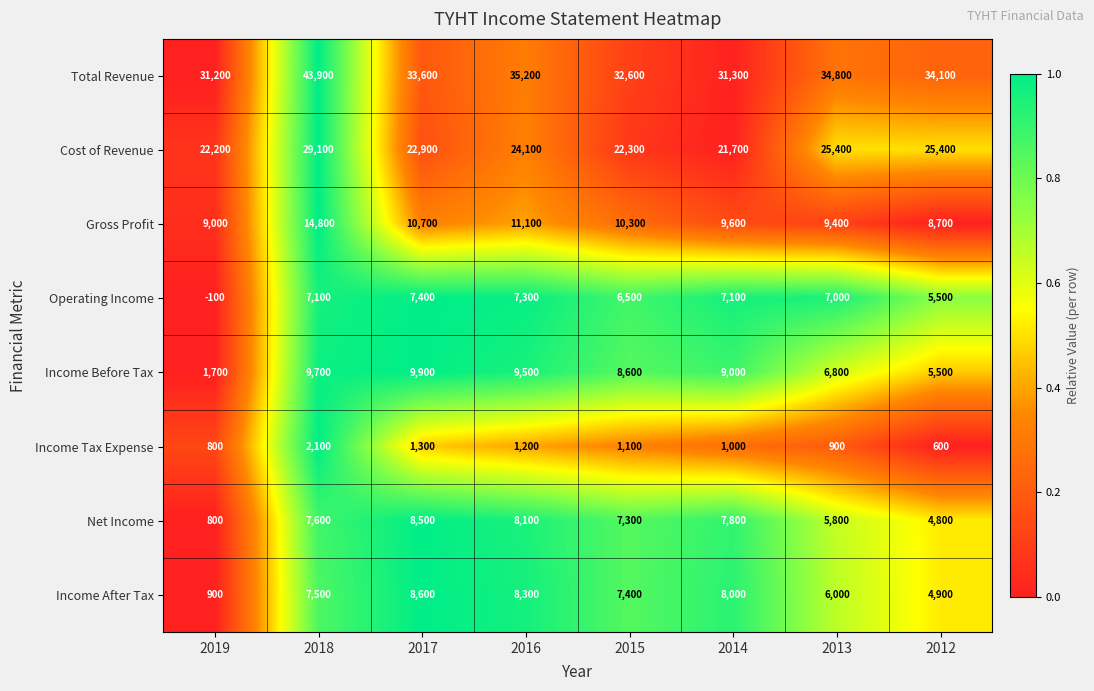

Count the number of data series in this chart.

8